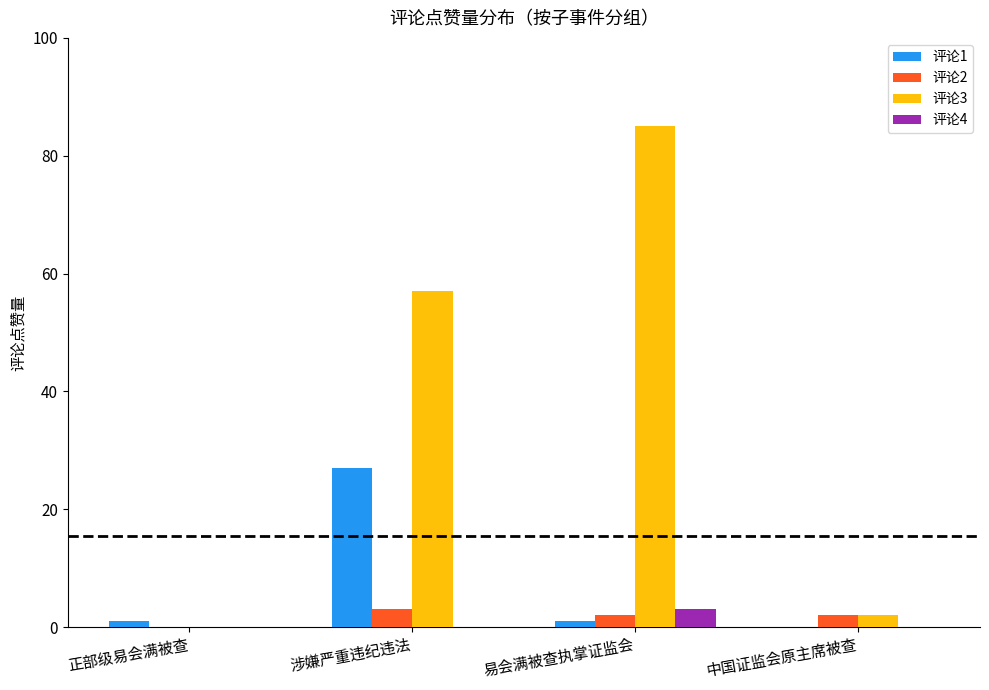

Is the value of 评论1 at 正部级易会满被查 greater than the value of 评论2 at 涉嫌严重违纪违法?

No